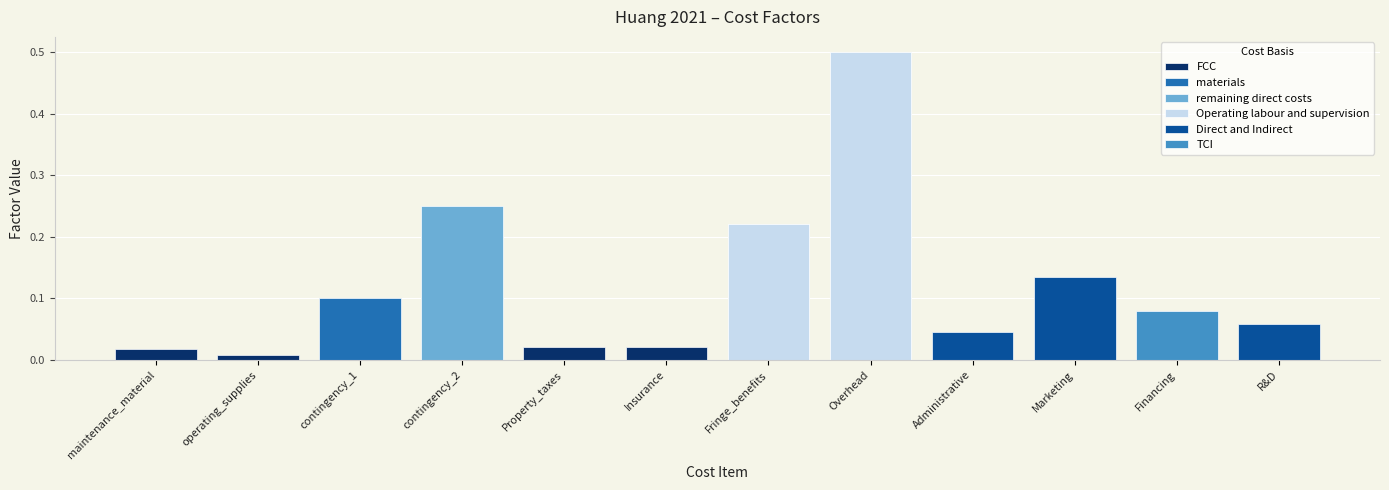

What position from the left is Fringe_benefits?

7